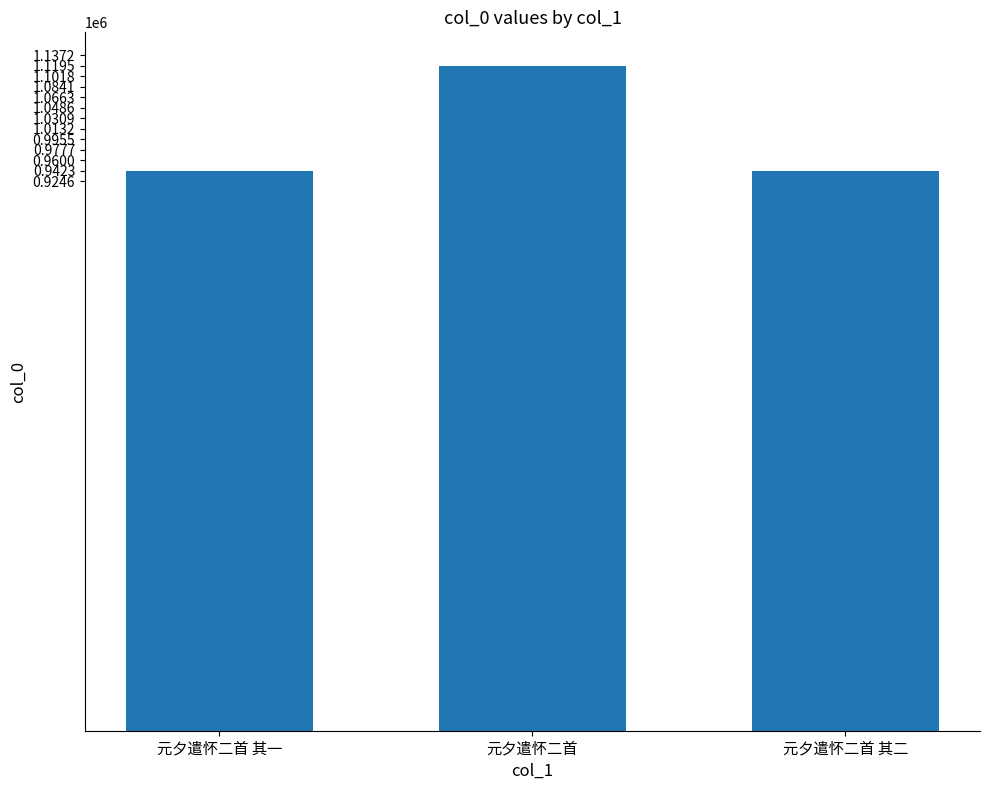

At which category does the chart reach its peak across all series?

元夕遣怀二首